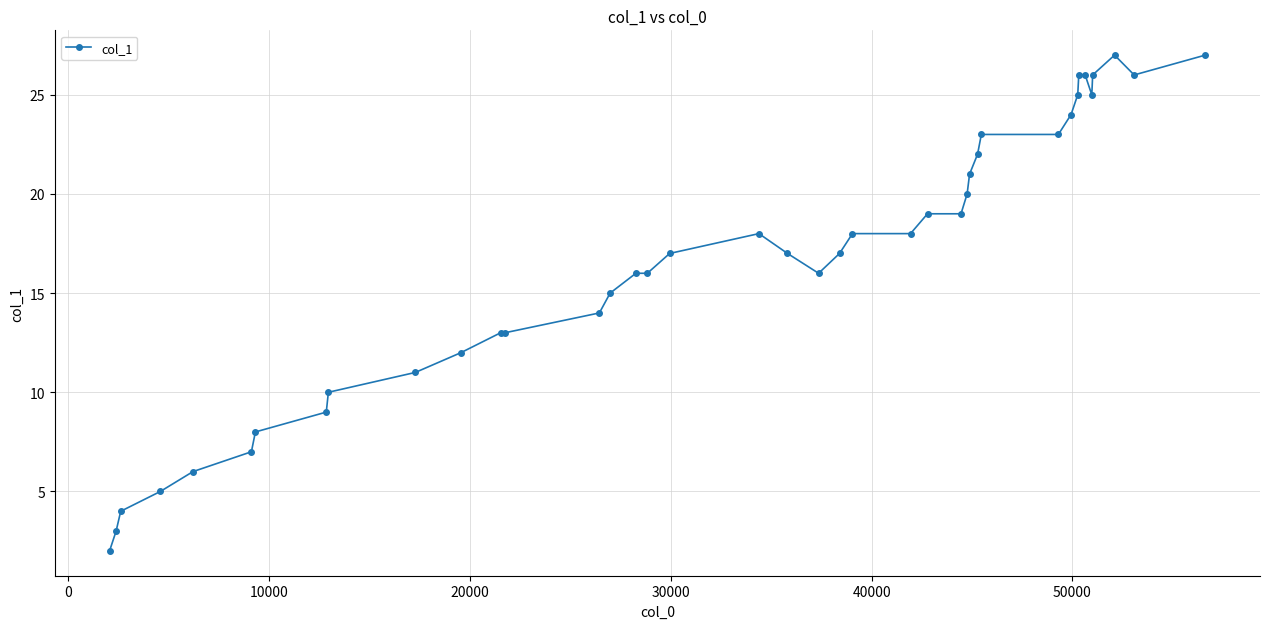

What is the value of the 34th point from the left?

26